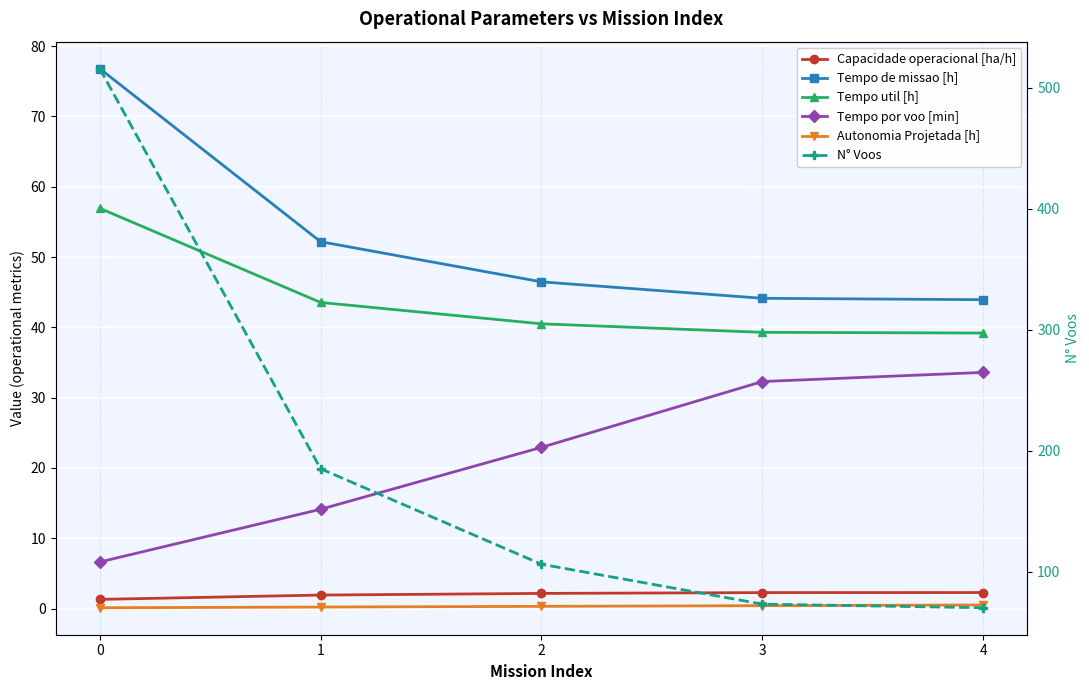

Which series has the widest spread of values?

N° Voos